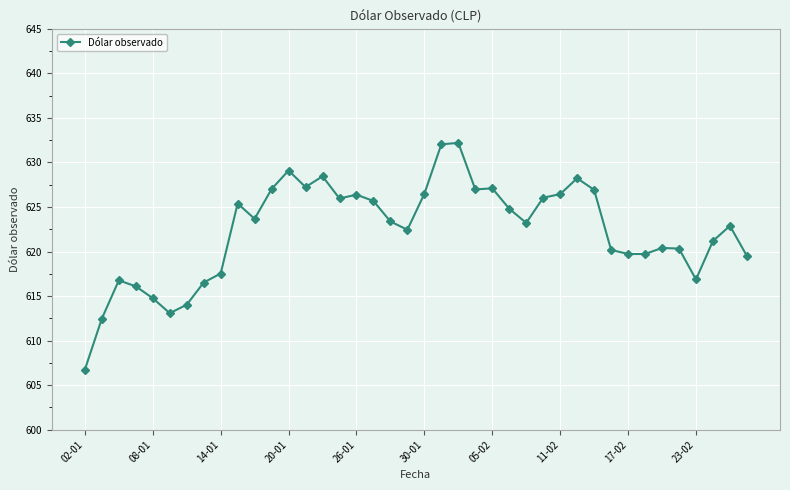

What is the minimum value shown in the chart?

606.8